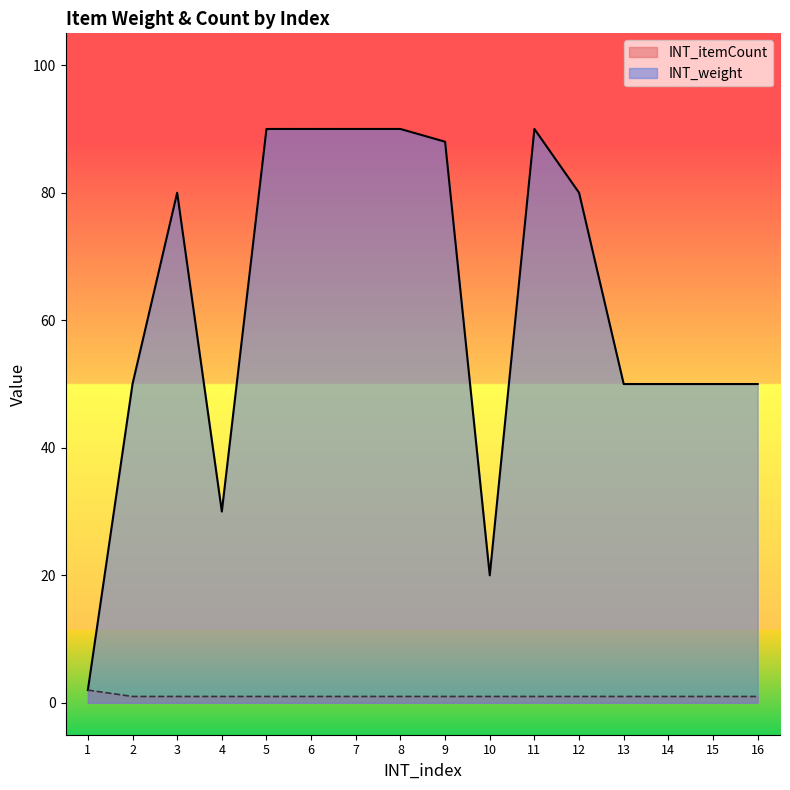

Which series has the largest total across all categories?

INT_weight